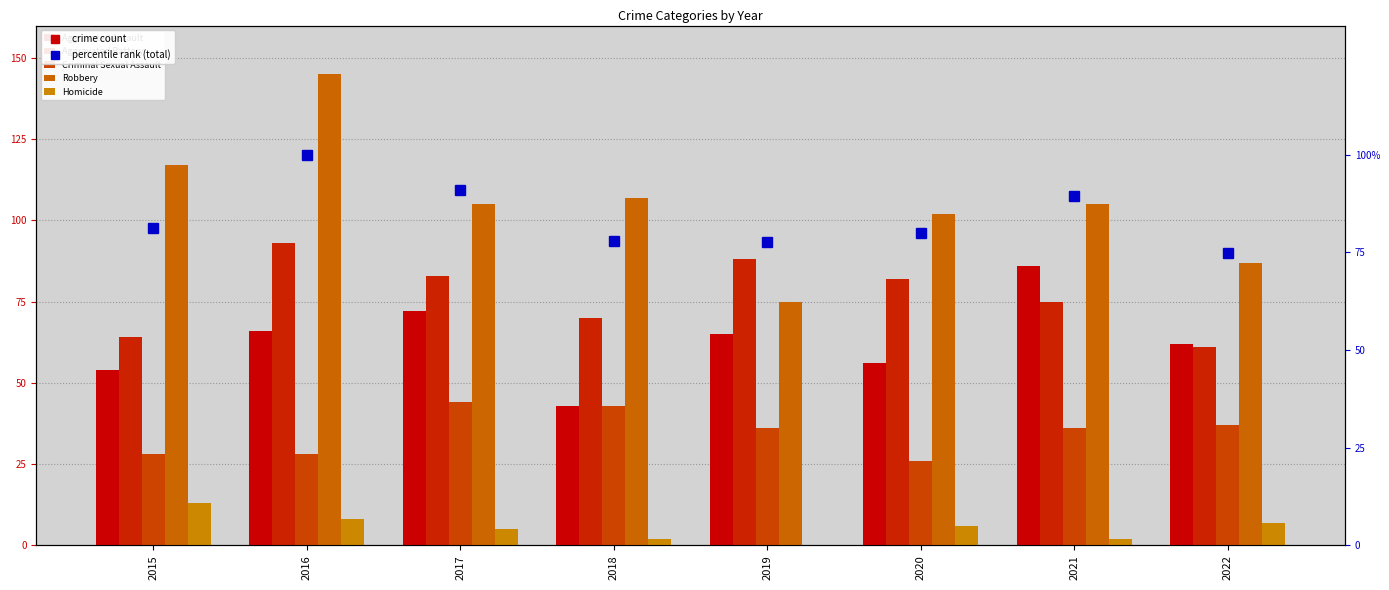

At 2019, list the series in order from smallest to largest.

Homicide, Criminal Sexual Assault, Aggravated Assault, Robbery, percentile rank within sample, Aggravated Battery